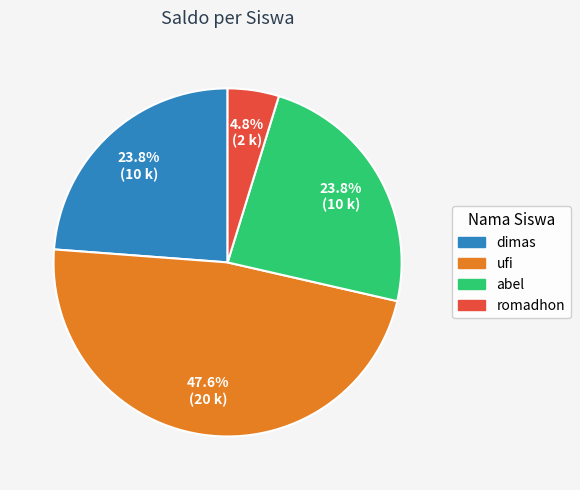

How many slices are in this pie chart?

4